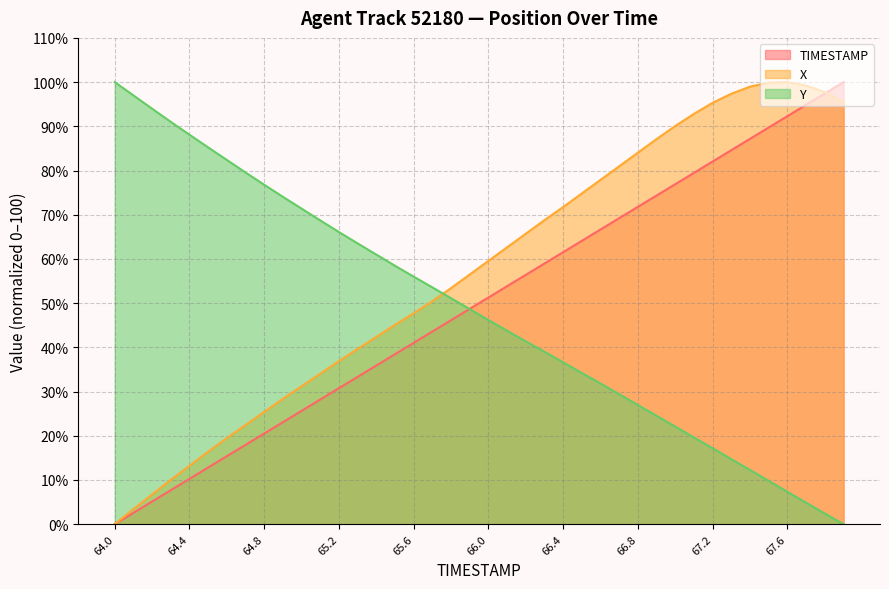

Reading left to right, what are all the values shown in this chart?

TIMESTAMP: 0.0	2.6	5.1	7.7	10.3	12.8	15.4	17.9	20.5	23.1	25.6	28.2	30.8	33.3	35.9	38.5	41.0	43.6	46.2	48.7	51.3	53.8	56.4	59.0	61.5	64.1	66.7	69.2	71.8	74.4	76.9	79.5	82.1	84.6	87.2	89.7	92.3	94.9	97.4	100.0
X: 0.0	3.4	6.7	10.0	13.2	16.4	19.5	22.4	25.4	28.4	31.2	34.1	36.9	39.6	42.4	45.1	47.7	50.5	53.4	56.5	59.6	62.6	65.7	68.8	71.8	74.8	77.9	81.0	84.1	87.1	90.1	92.8	95.3	97.4	99.0	99.9	100.0	99.2	97.7	95.4
Y: 100.0	97.0	94.0	91.0	88.1	85.2	82.4	79.5	76.8	74.0	71.4	68.7	66.1	63.5	61.0	58.4	56.0	53.6	51.1	48.6	46.2	43.7	41.3	39.0	36.6	34.2	31.8	29.4	26.9	24.5	22.1	19.6	17.2	14.7	12.2	9.8	7.3	4.9	2.4	0.0